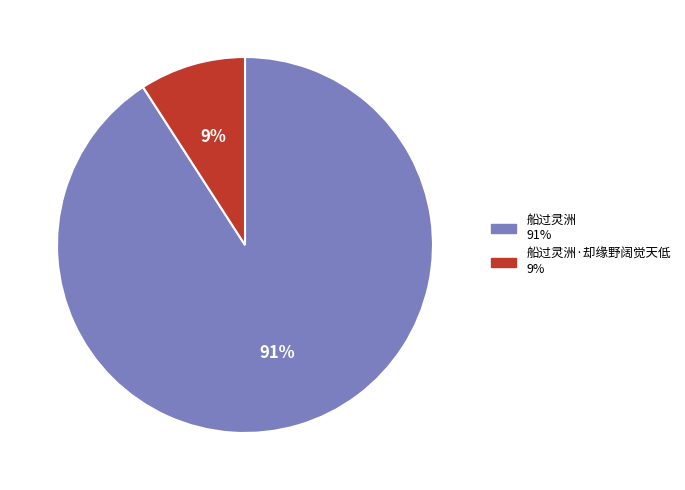

To the nearest percent, what is the difference between the largest and smallest slice percentages?

82%